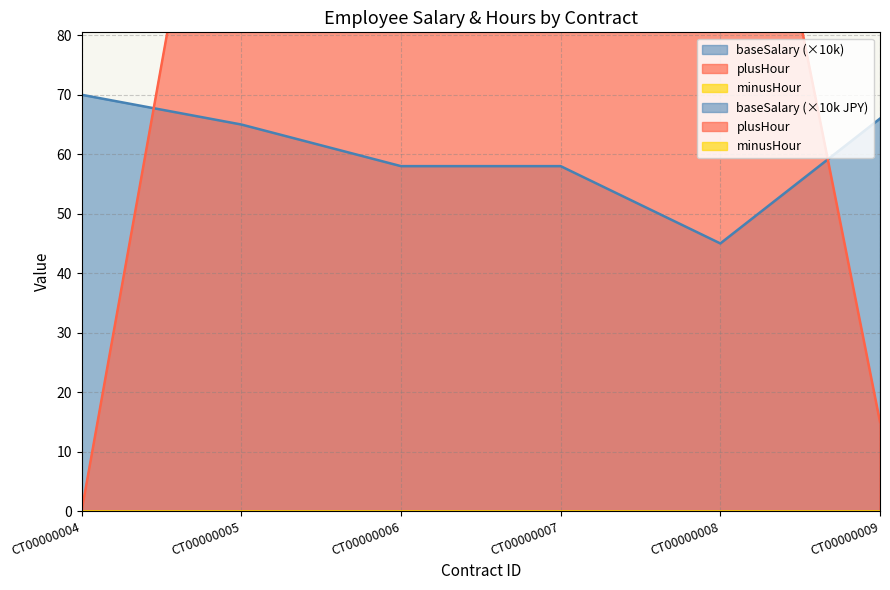

At which category does the chart reach its peak across all series?

CT00000005